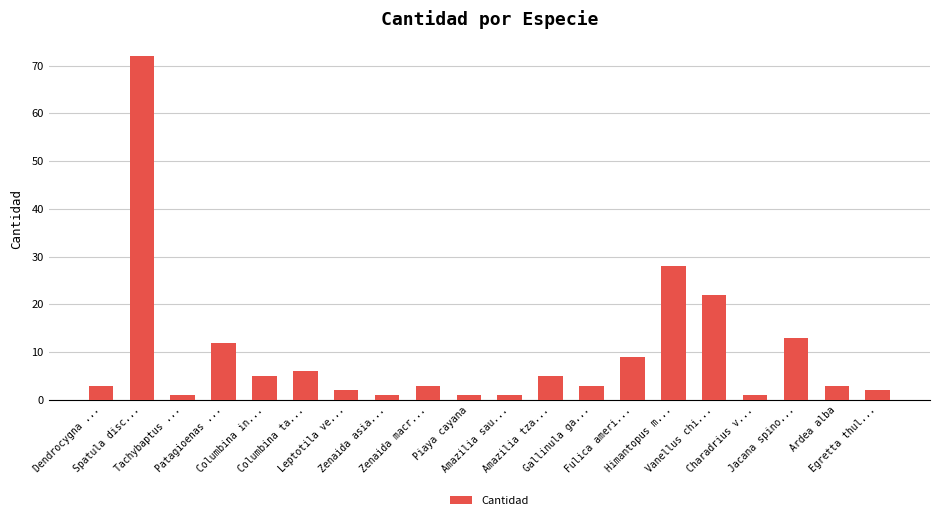

What is the difference between the maximum and minimum values?

71